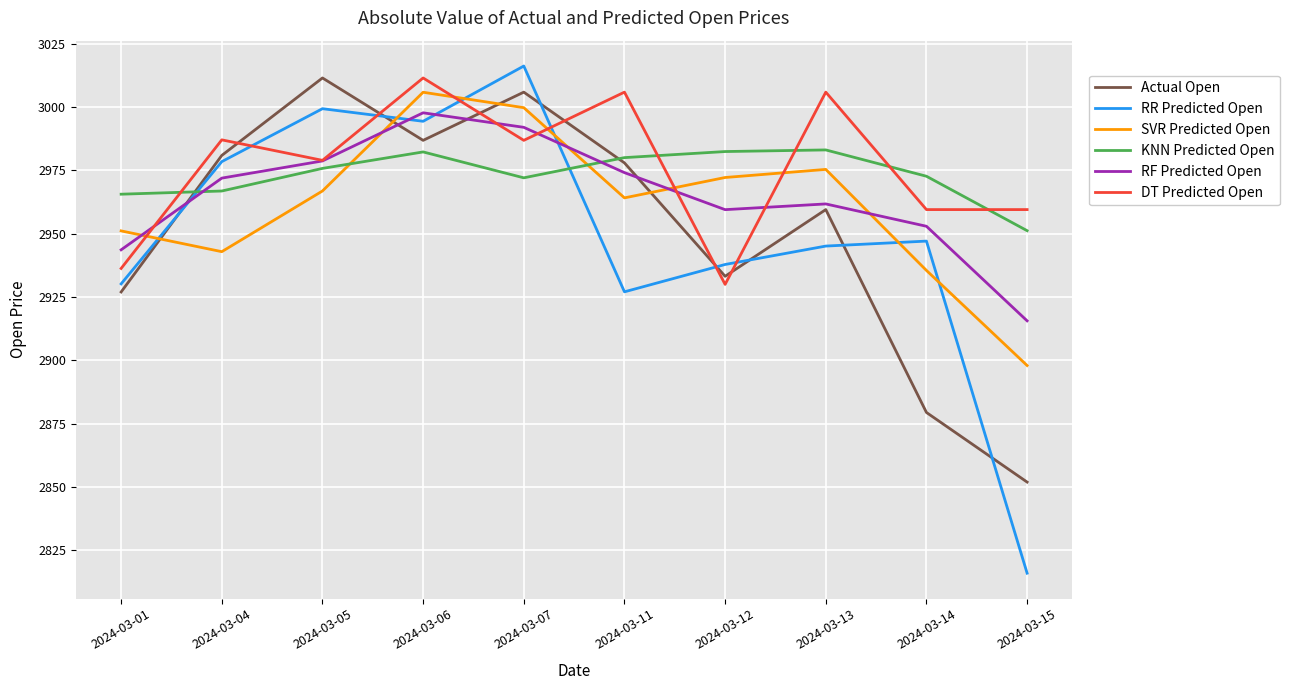

What is the maximum value shown in the chart?

3016.3